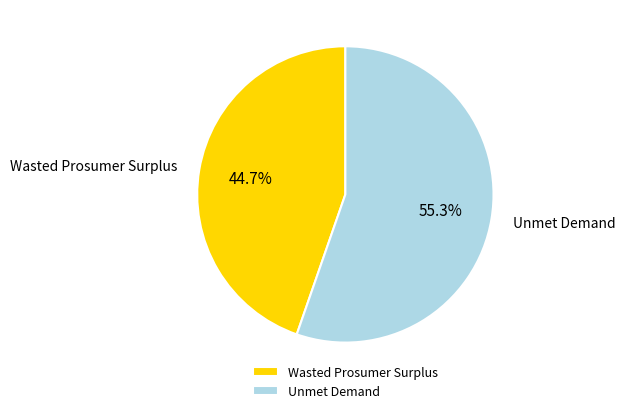

Does Unmet Demand represent more than half of the total?

Yes